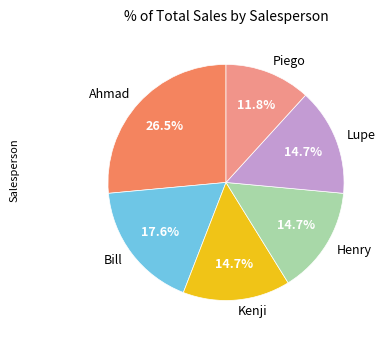

Does any single category account for the majority?

No